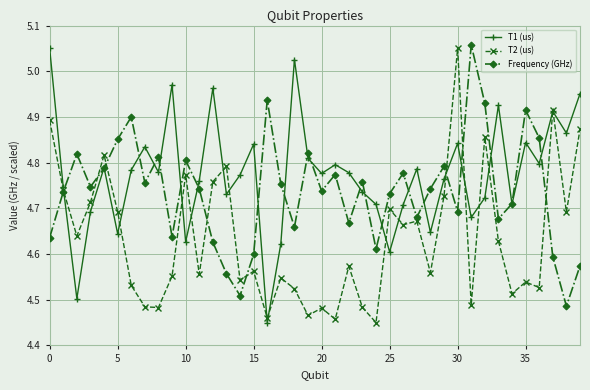

Rank the series by their average value, from highest to lowest.

T1 (us), Frequency (GHz), T2 (us)